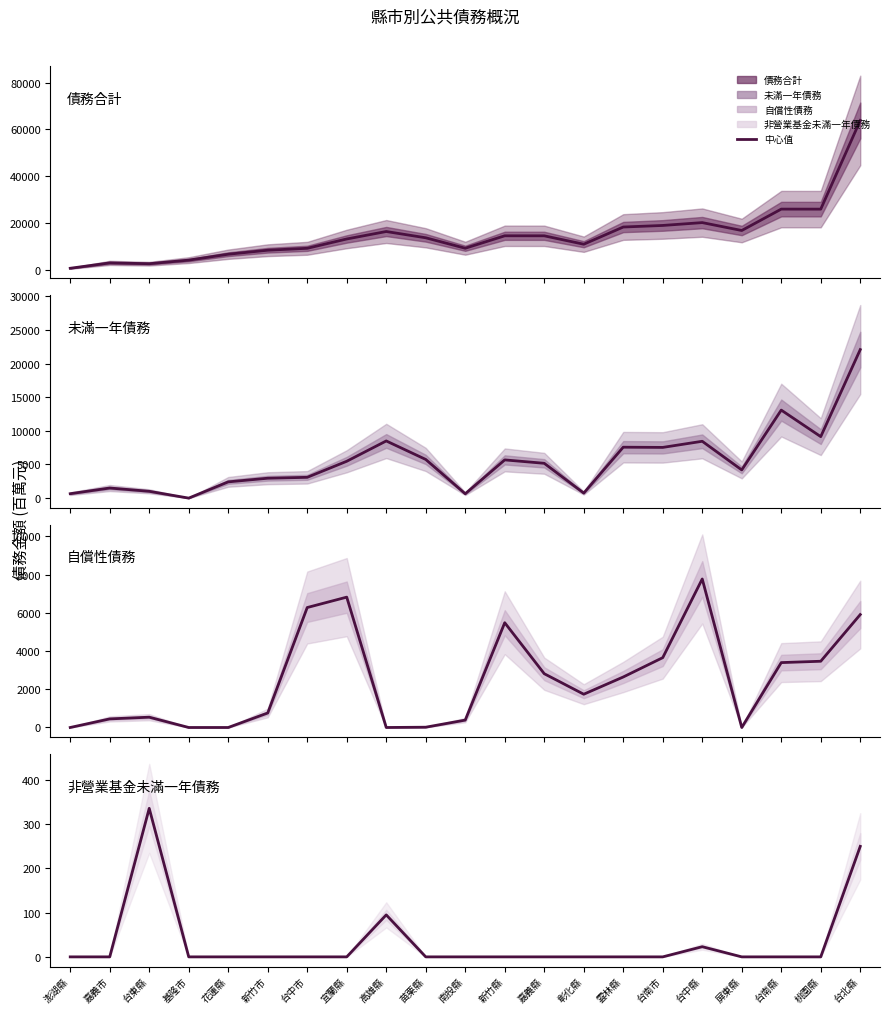

What is the label of the 12th point from the right?

苗栗縣